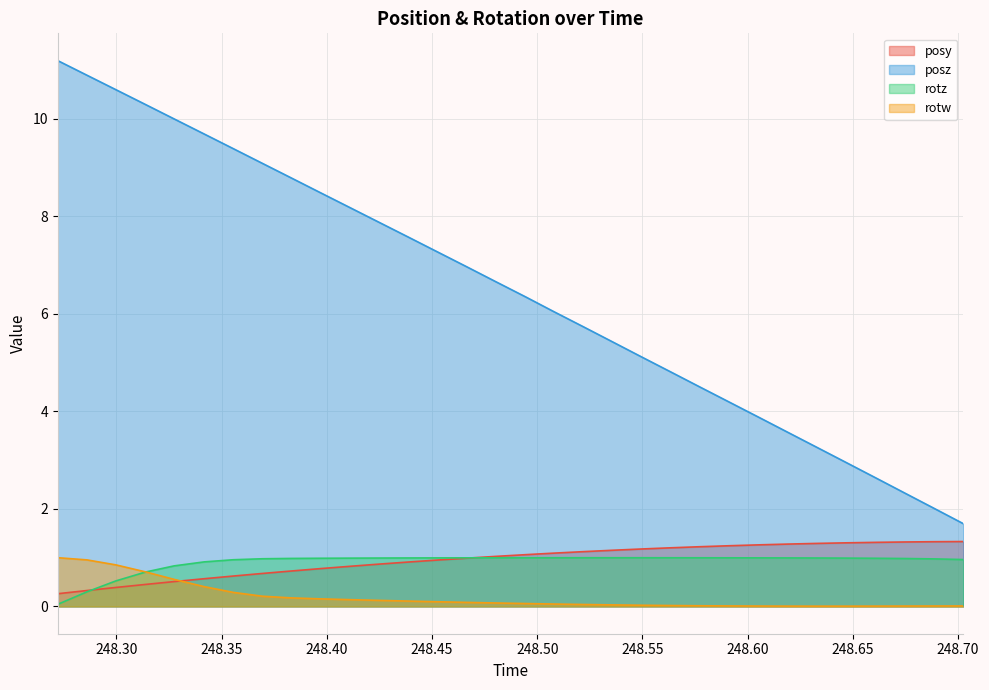

Which series has the largest total across all categories?

posz